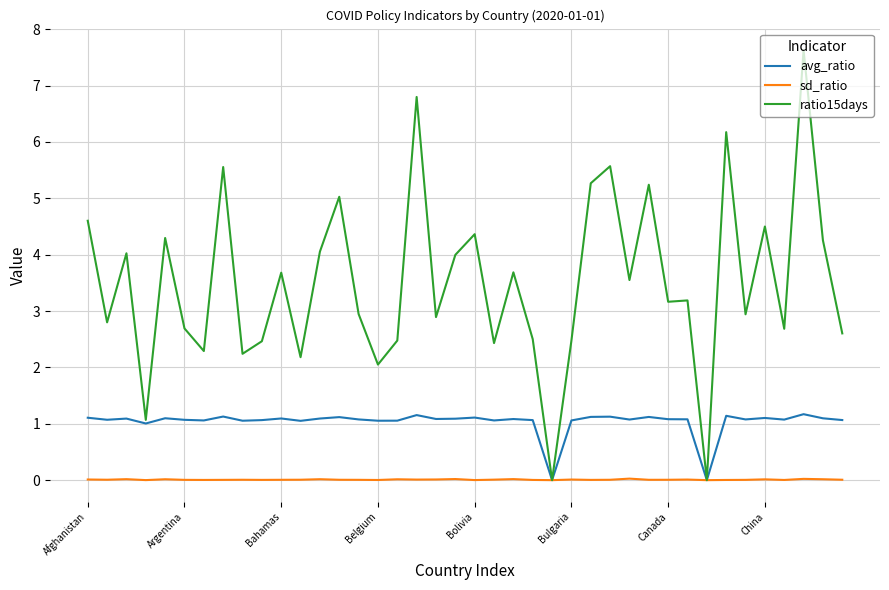

What is the highest value of the ratio15days series?

7.6